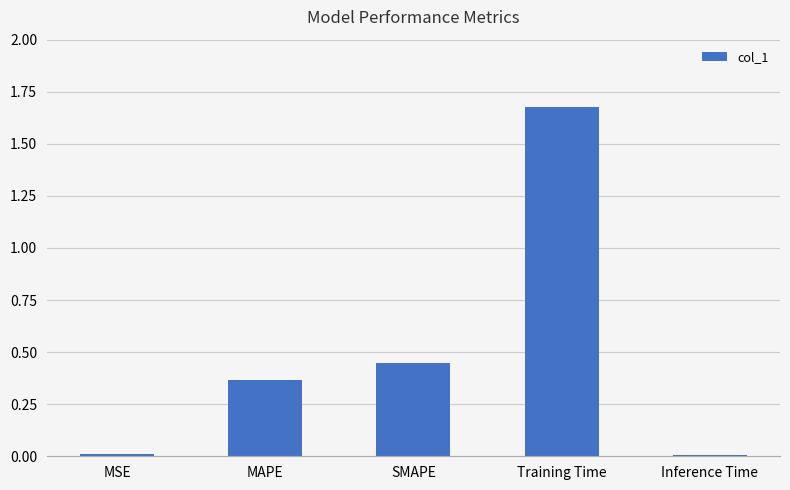

Is it true that the value at Inference Time is 0.0?

True